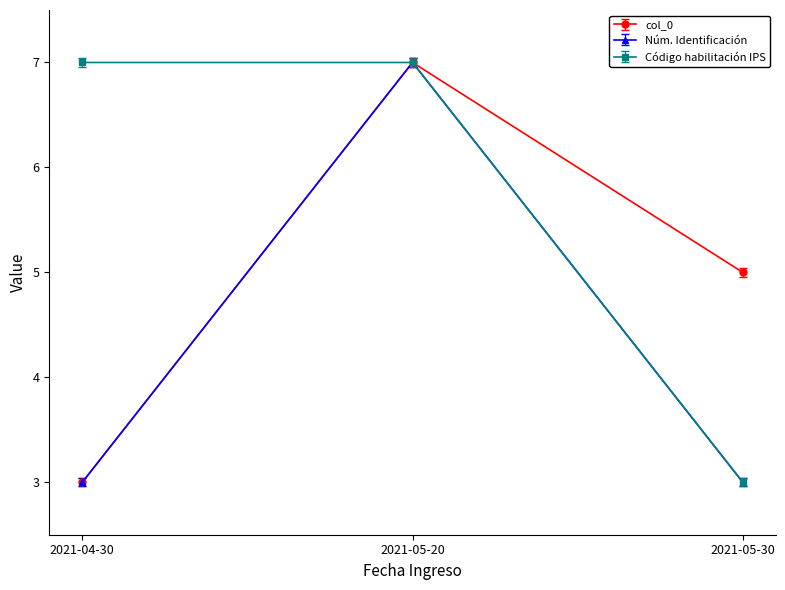

List the series in order of their overall mean, lowest first.

Núm. Identificación, col_0, Código habilitación IPS